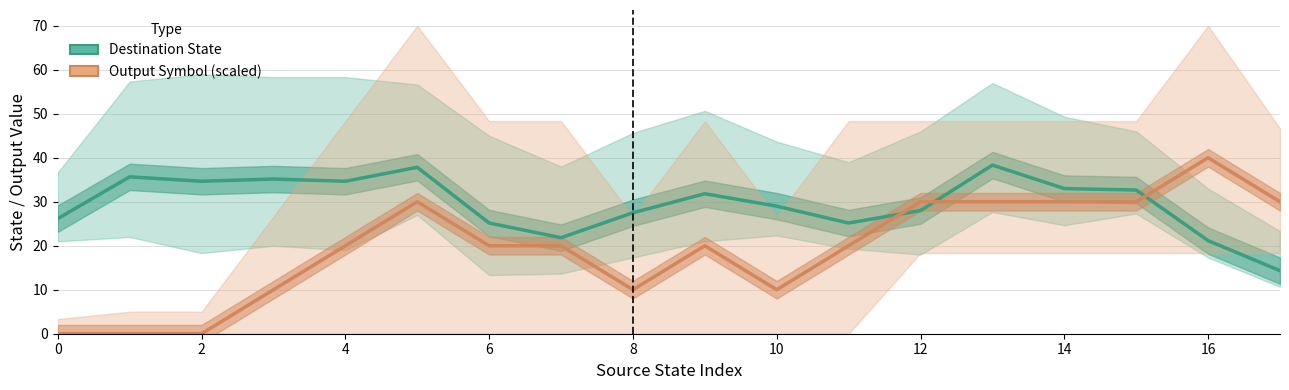

At how many categories does at least one series exceed 19?

18